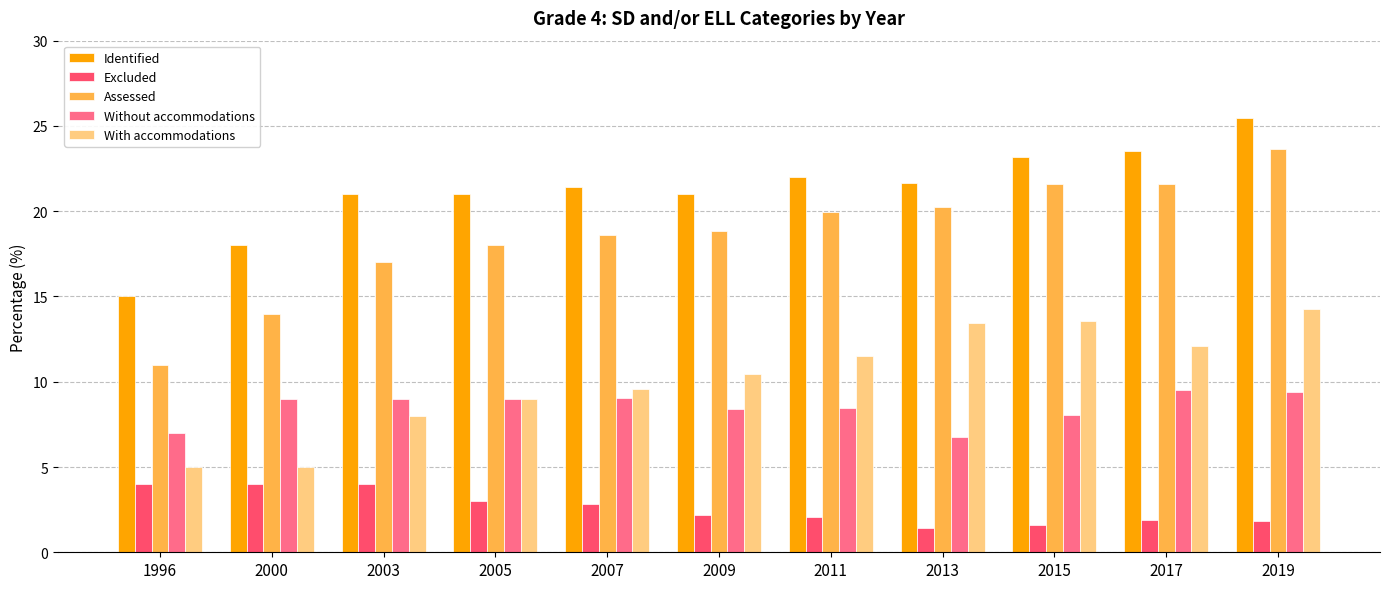

At which category is the sum across all series the highest?

2019